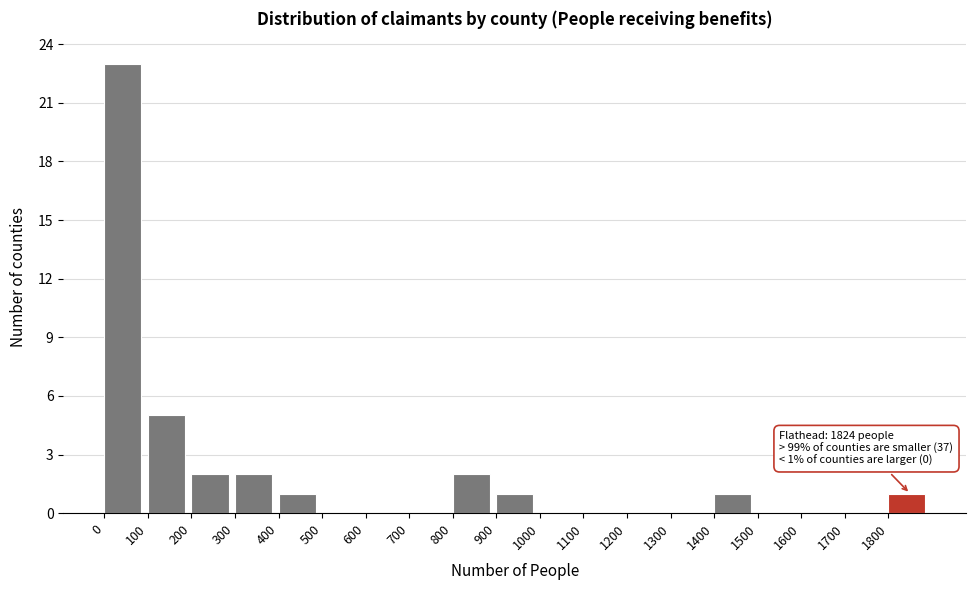

Which range on the x-axis has the tallest bar?

0 to 100